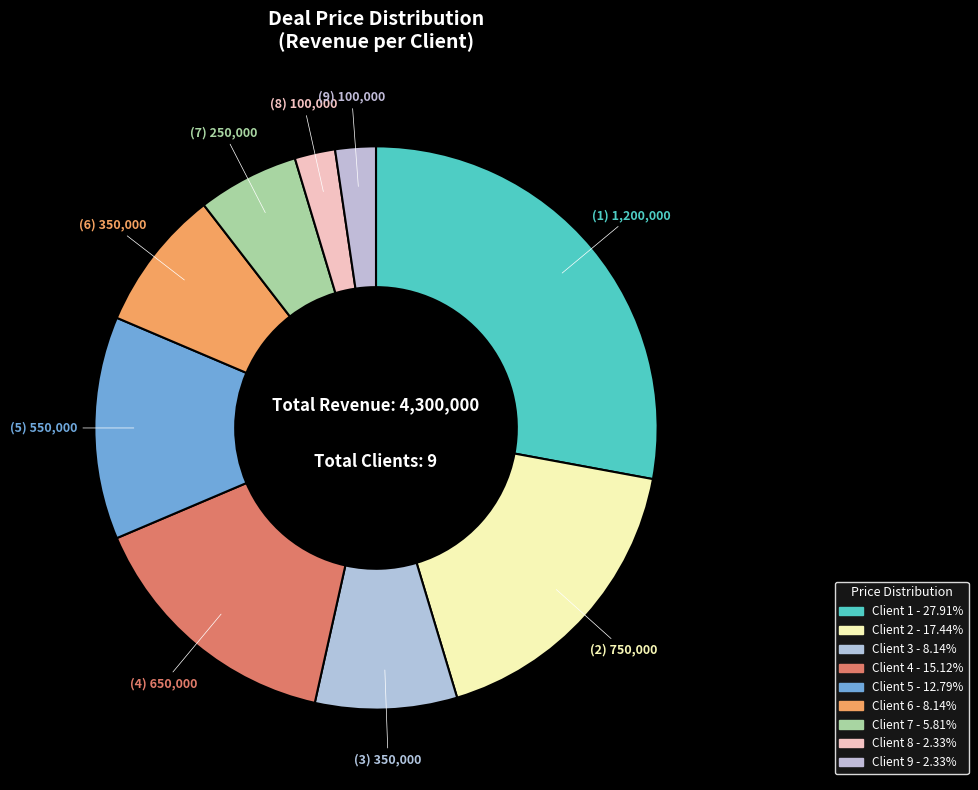

To the nearest percent, what is the difference between the largest and smallest slice percentages?

26%